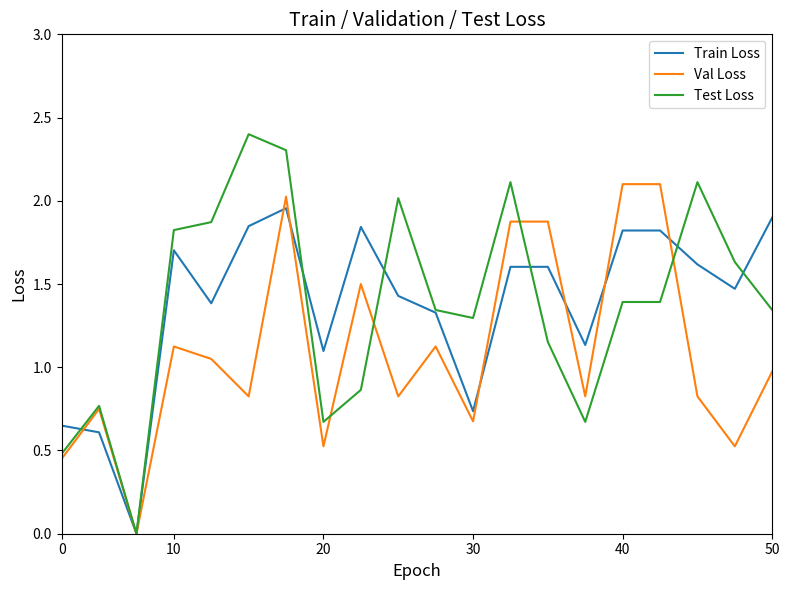

Rank the series by their maximum value, from highest to lowest.

Test Loss, Val Loss, Train Loss